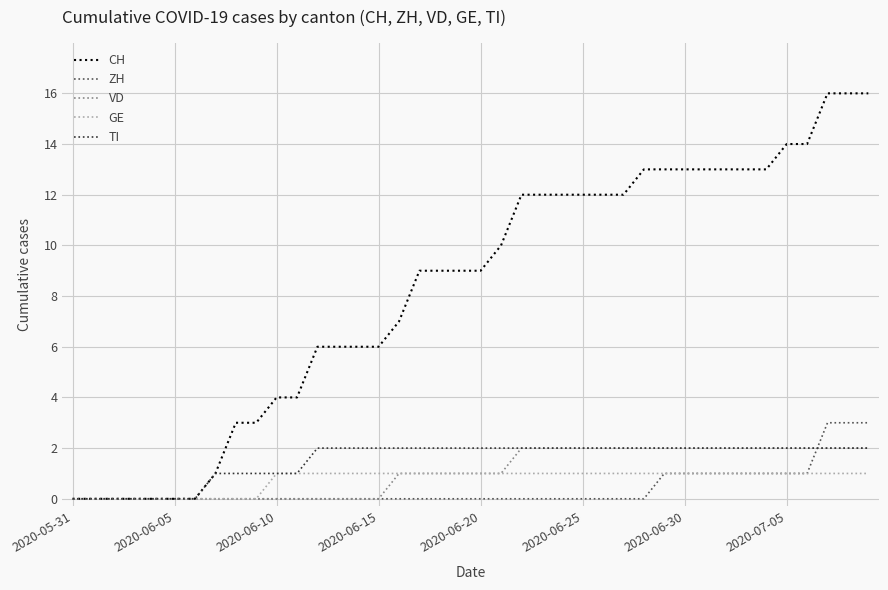

What are all the series names shown in the legend?

CH, ZH, VD, GE, TI